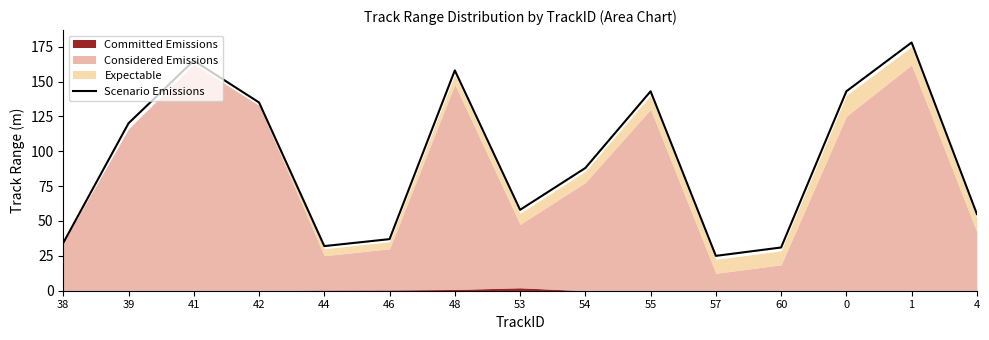

List the labels in order of value, largest first.

1, 41, 48, 55, 0, 42, 39, 54, 53, 4, 46, 38, 44, 60, 57